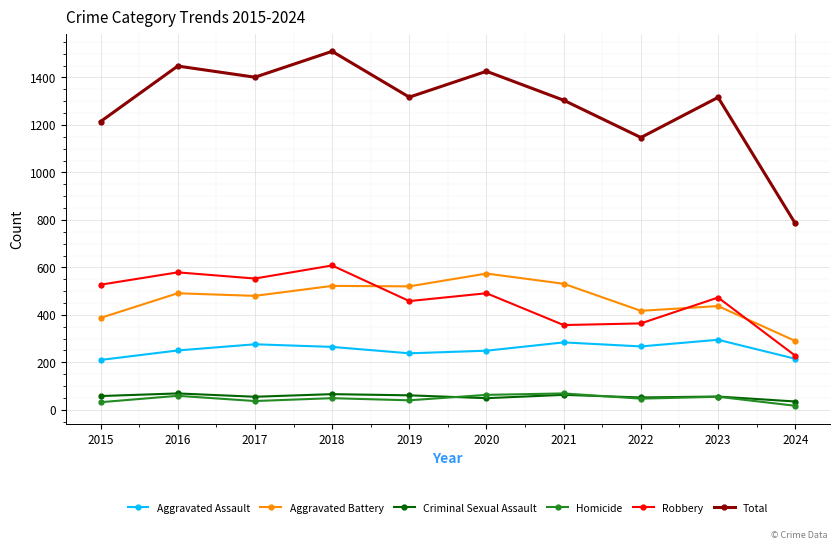

What is the sum of the Aggravated Battery values at 2019 and 2018?

1042